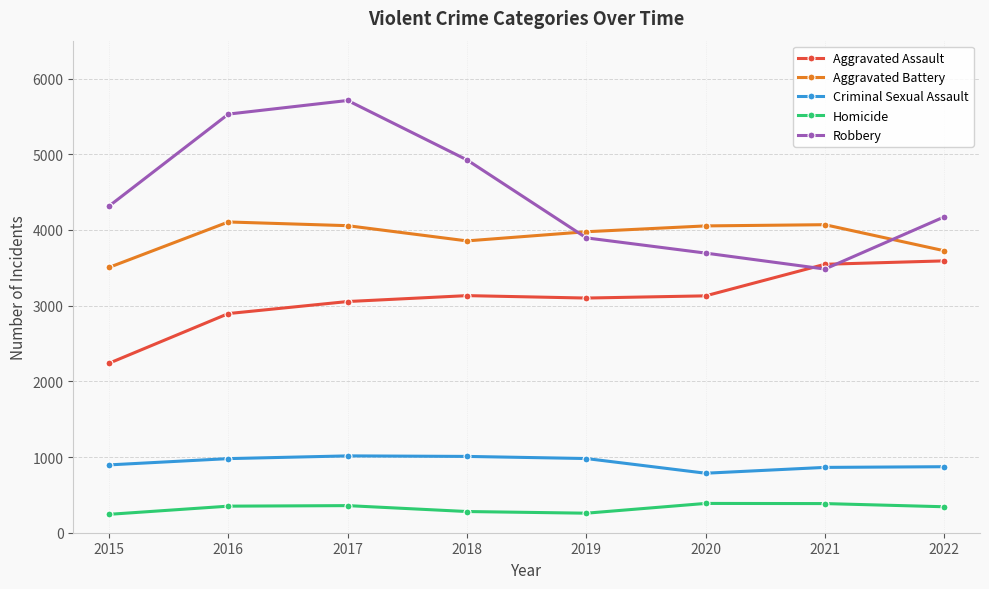

Which series has the largest range (max minus min)?

Robbery